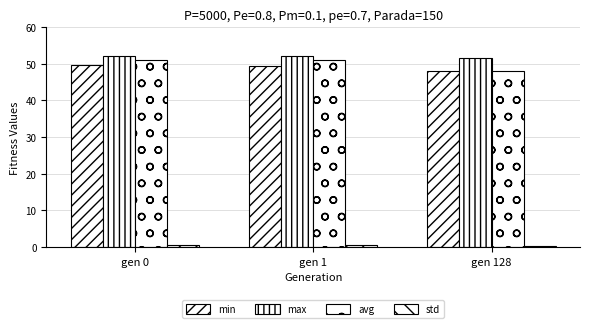

Which series has the largest range (max minus min)?

avg